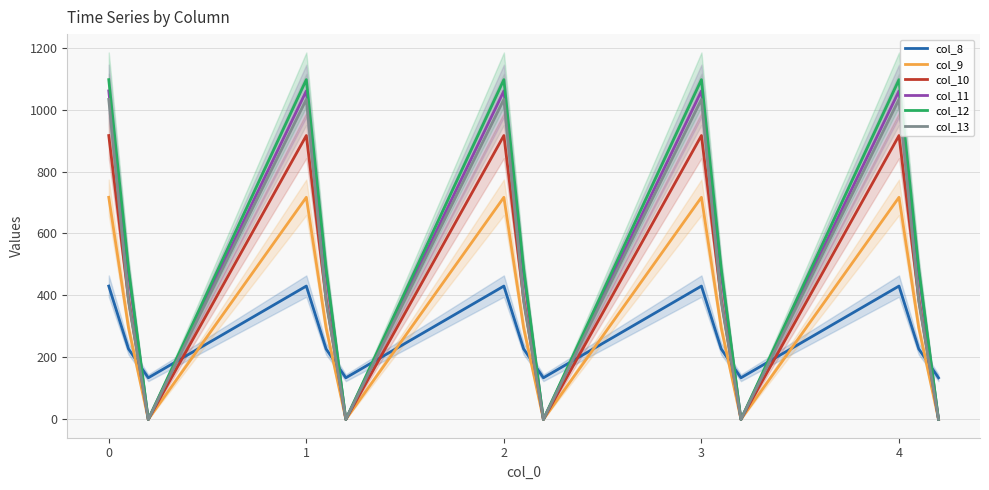

What are all the series names shown in the legend?

col_8, col_9, col_10, col_11, col_12, col_13